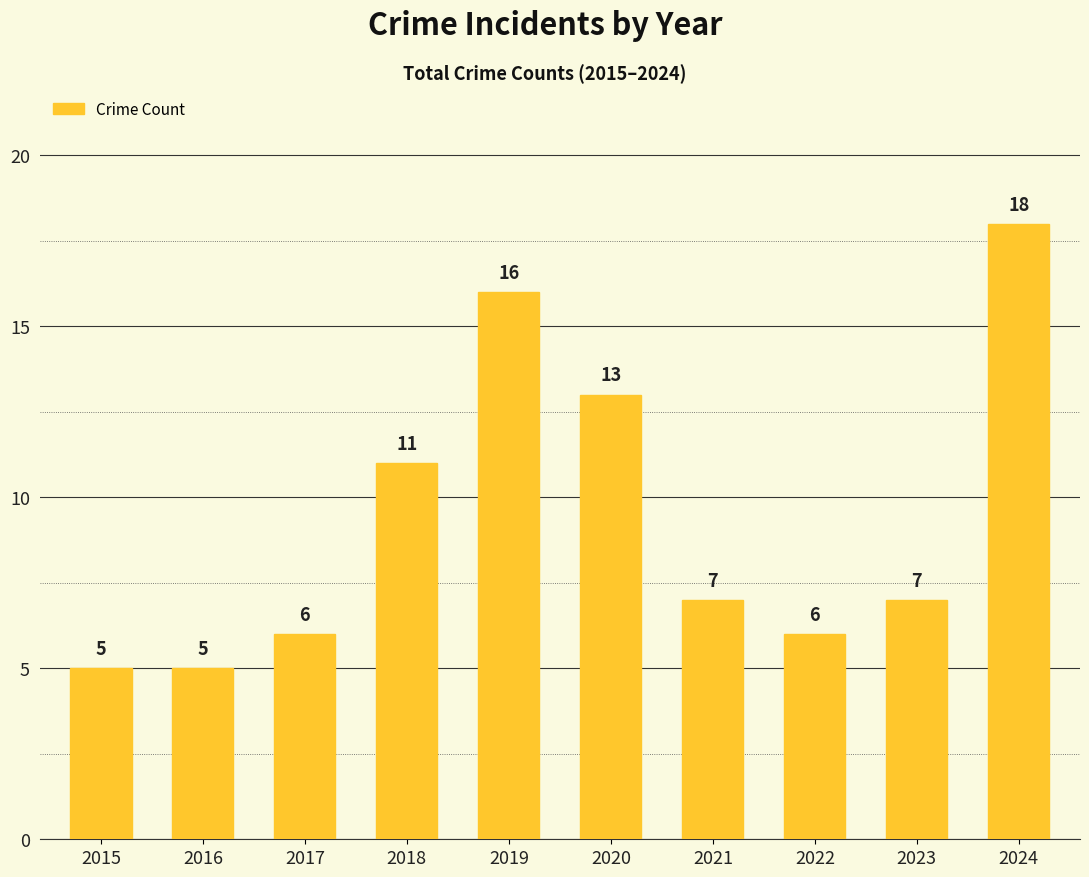

How many series are shown in this chart?

1